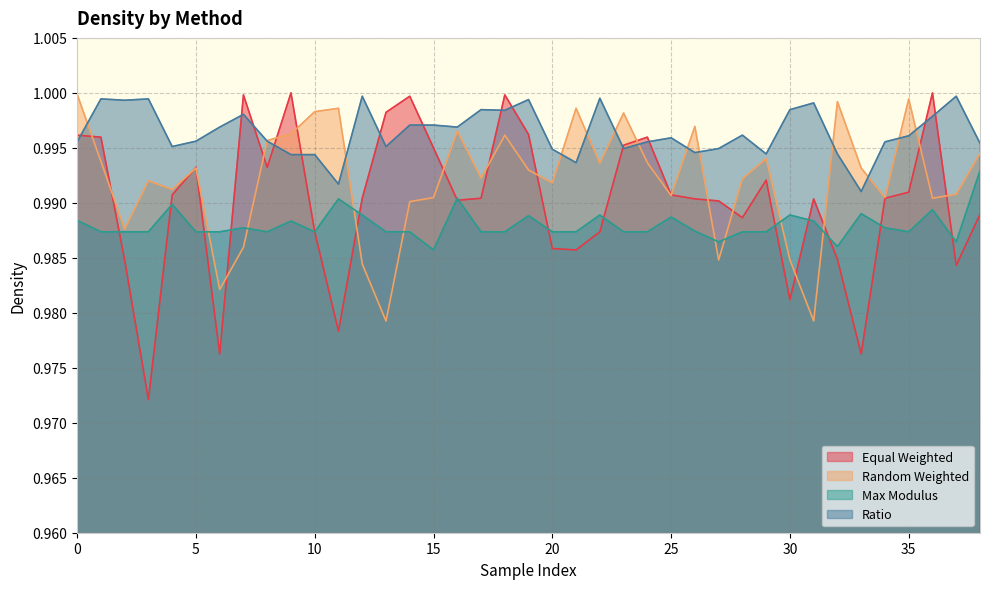

What is the value of the Ratio point at the 29th from the left?

1.0